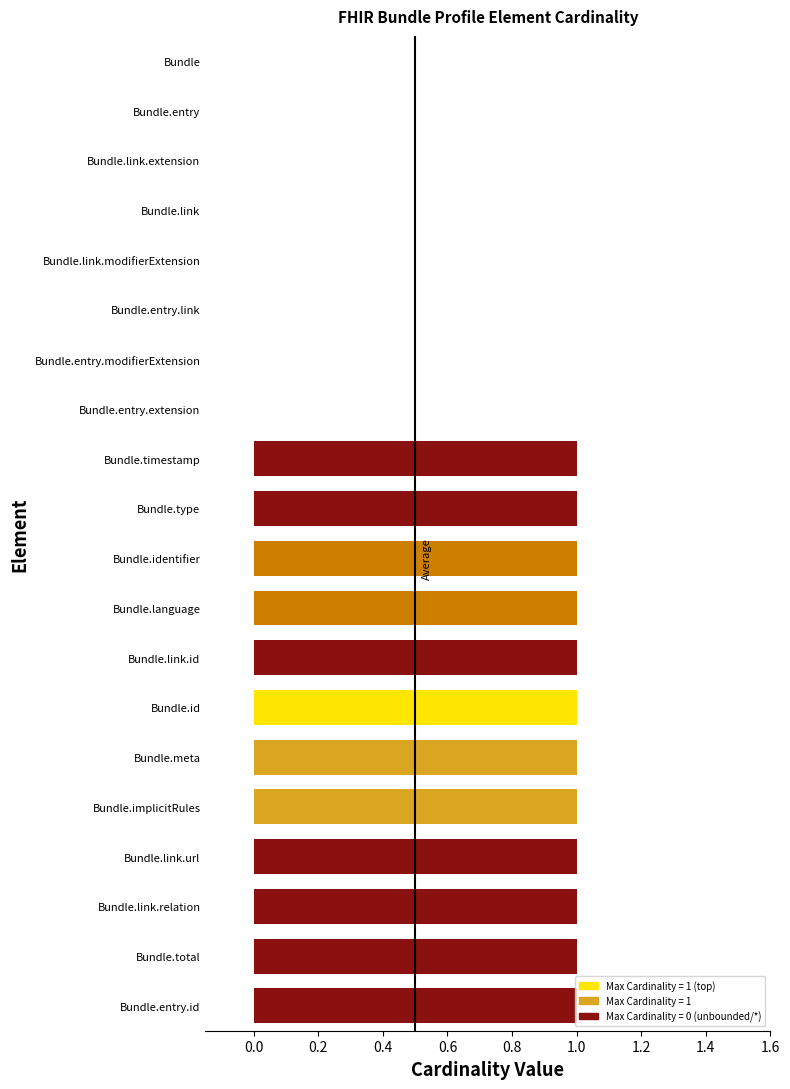

Approximately how many times larger is the value at Bundle.type compared to Bundle.id?

1.0